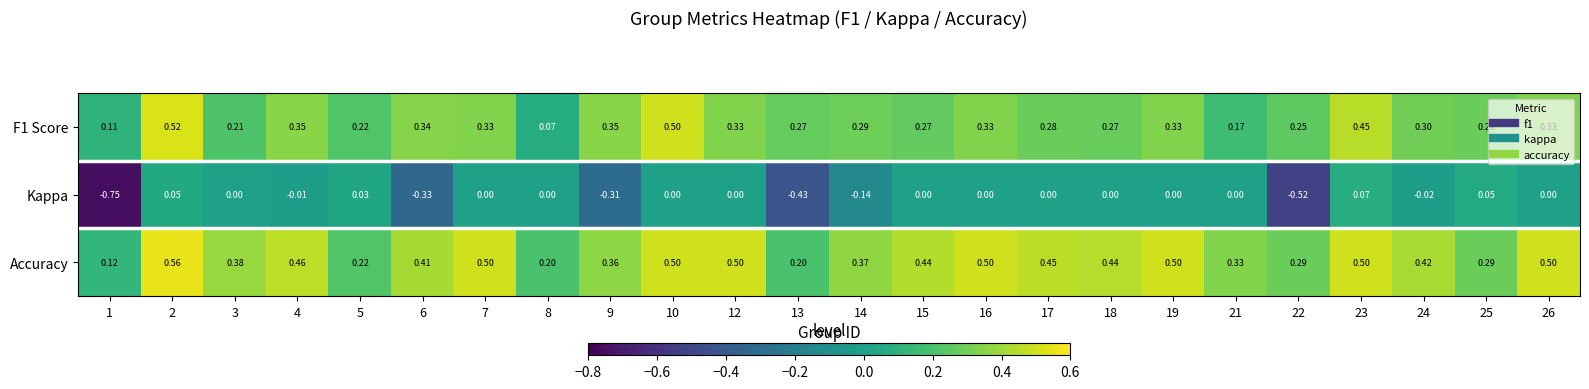

Rank the series by their average value, from highest to lowest.

Accuracy, F1 Score, Kappa